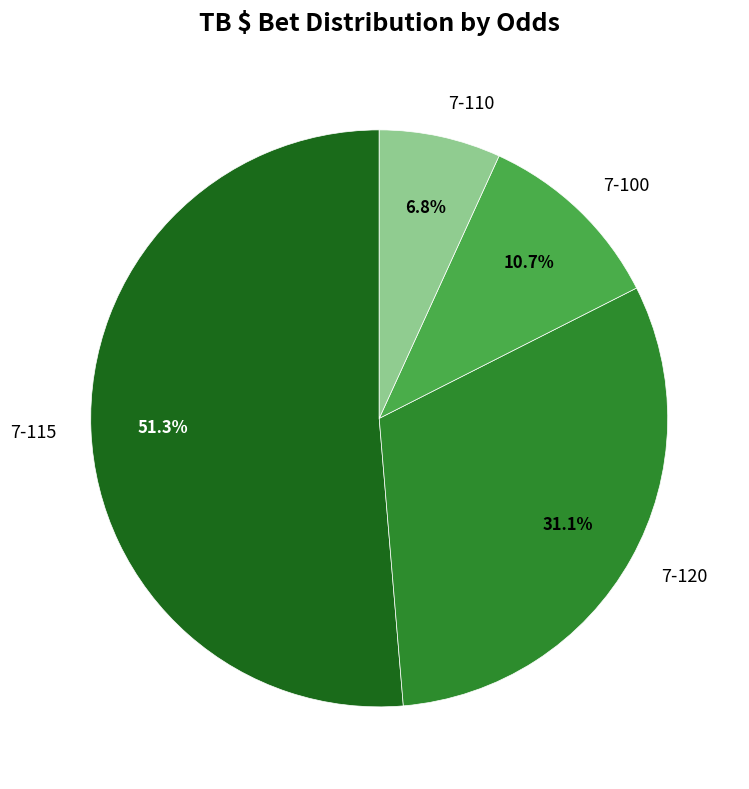

Does any single category account for the majority?

Yes